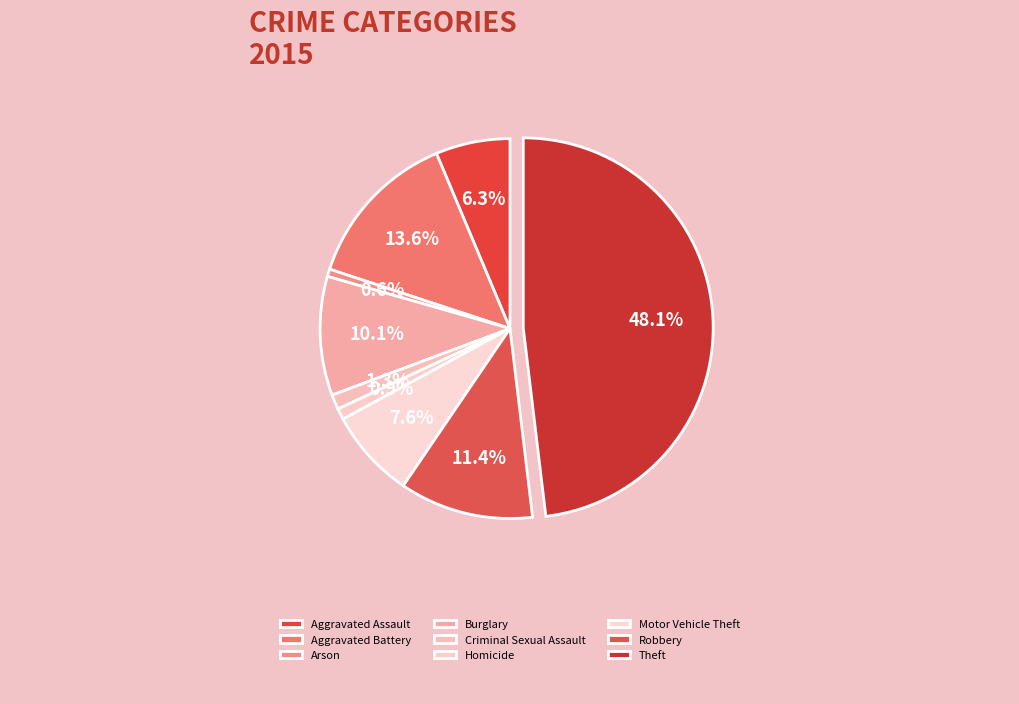

Which slice is the smallest?

Arson